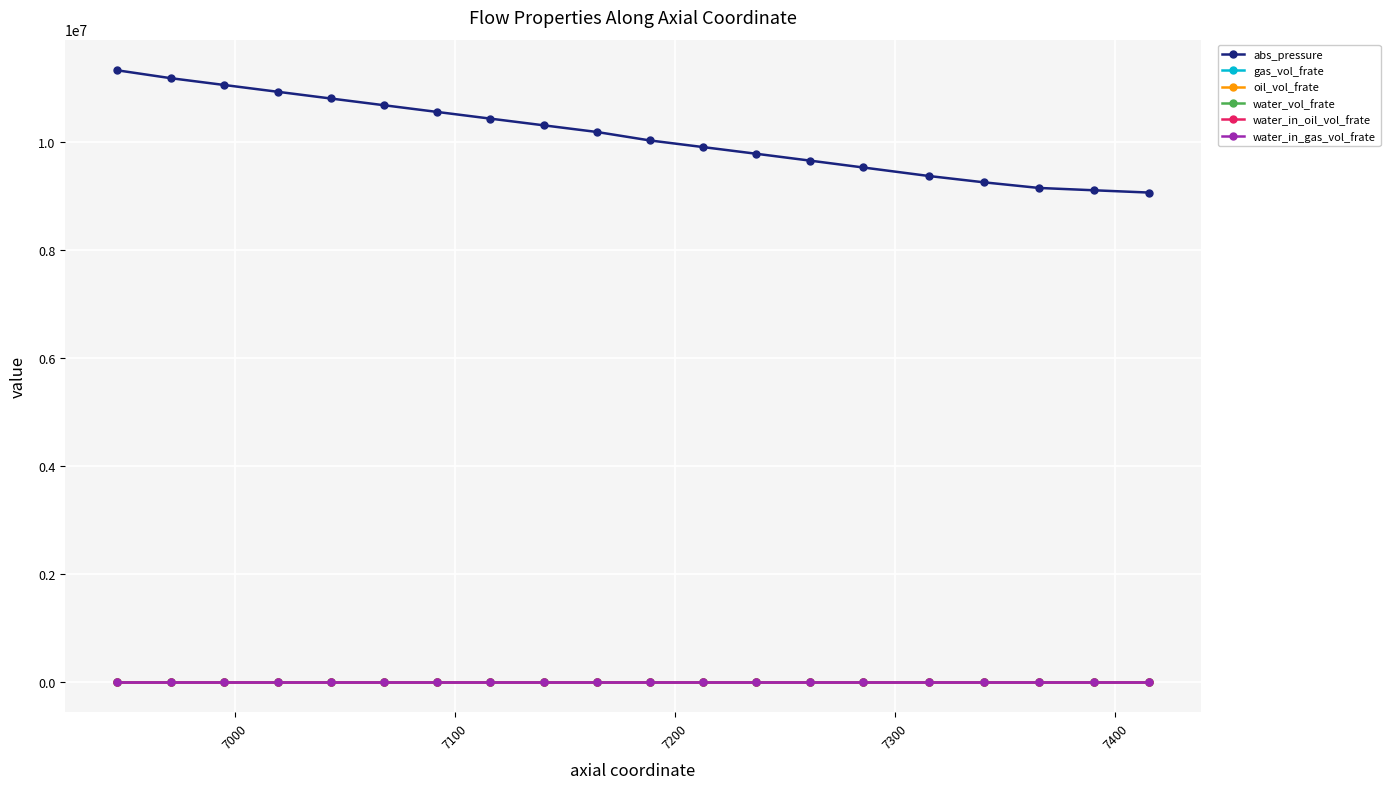

Which series has the largest total across all categories?

abs_pressure